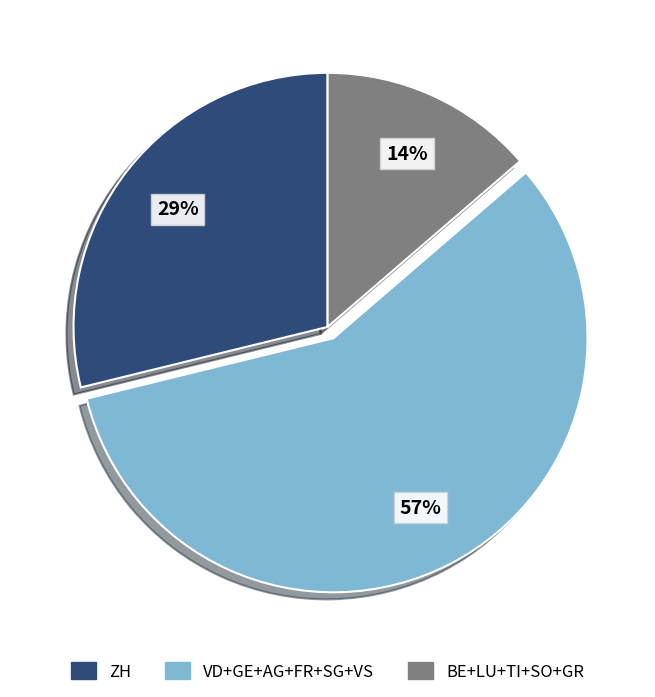

Is there a majority slice in this chart?

Yes